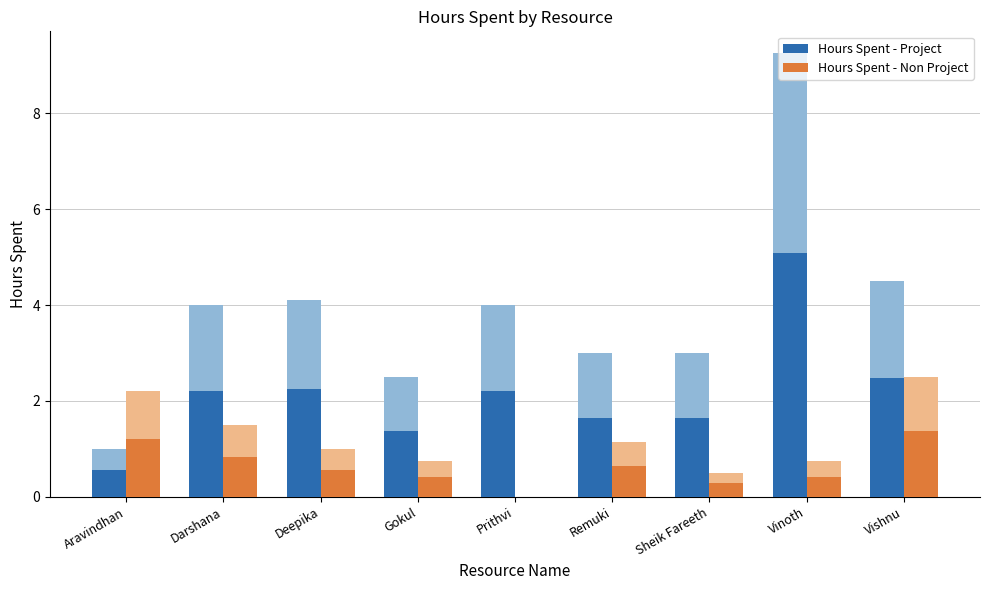

Between Darshana and Deepika, which series saw the biggest shift?

Hours Spent - Non Project